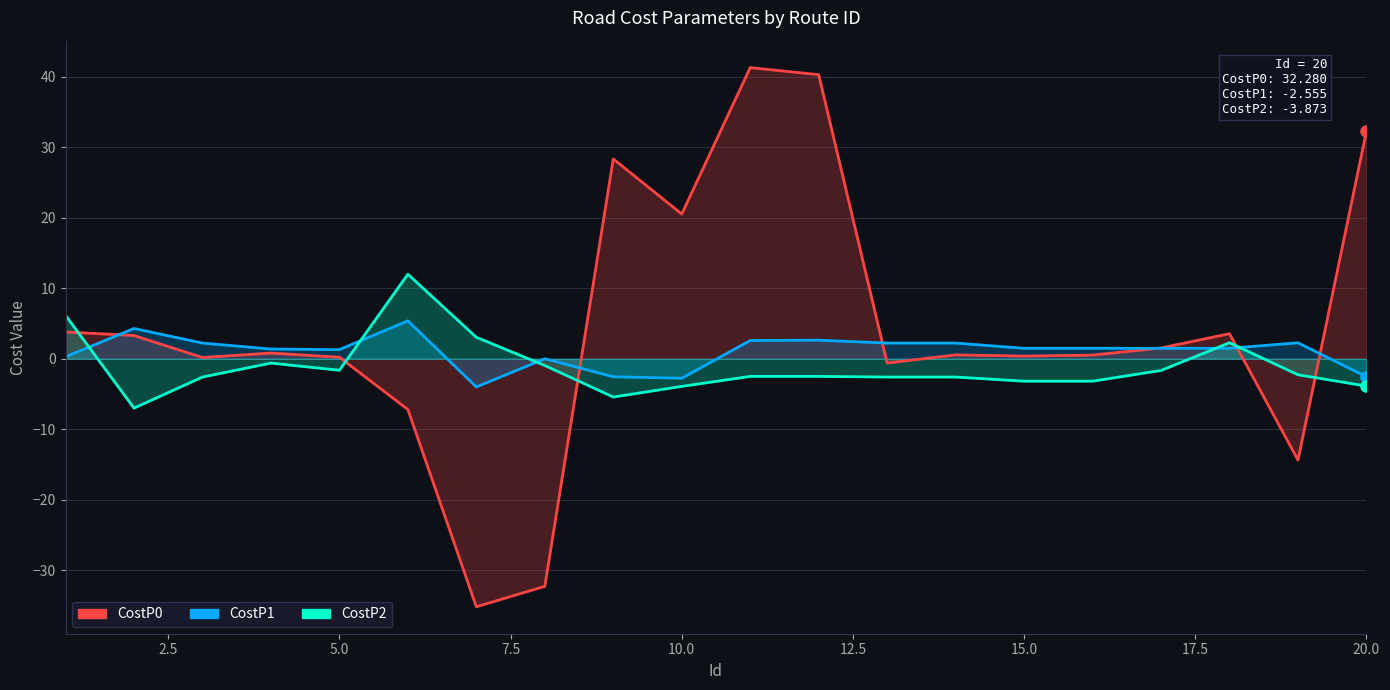

True or false: CostP2 has a value of -1.7 at 17.

True